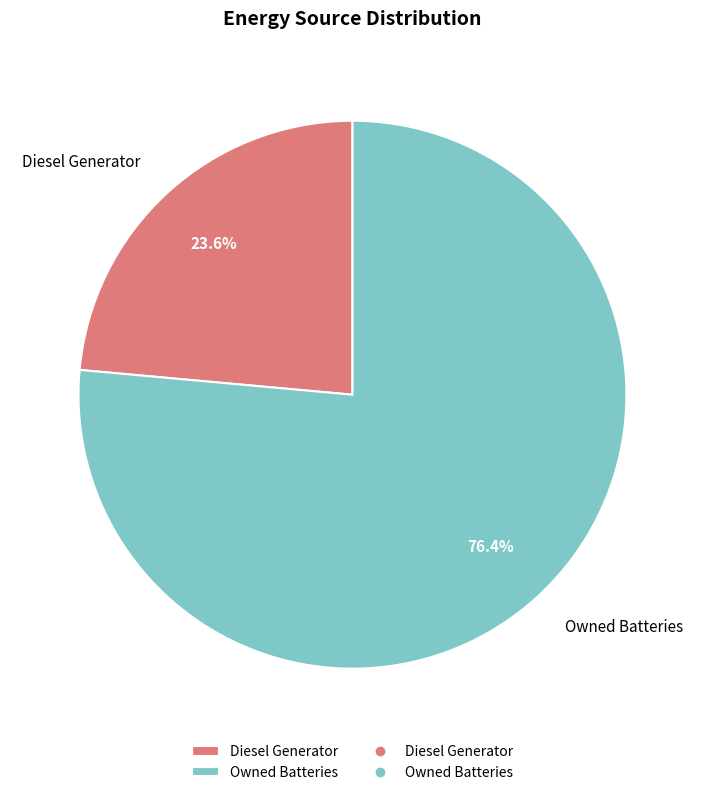

What percentage is the Owned Batteries slice, to the nearest percent?

76%